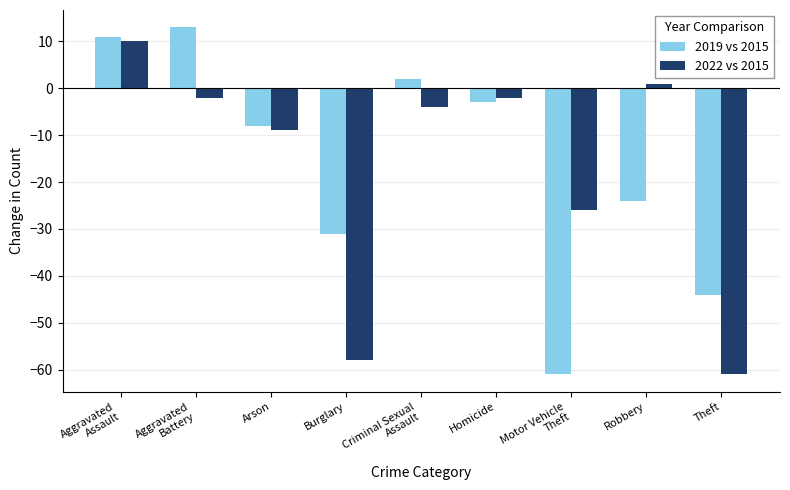

The value of 2022 vs 2015 at Motor Vehicle
Theft is -26. True or false?

True